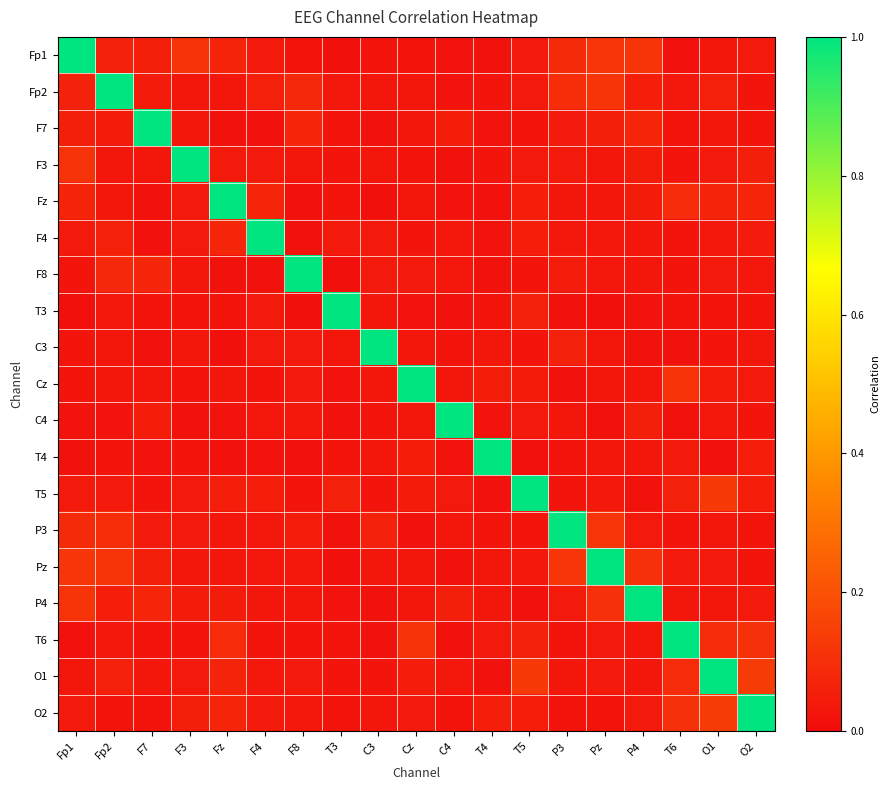

Which series has the largest total across all categories?

O1